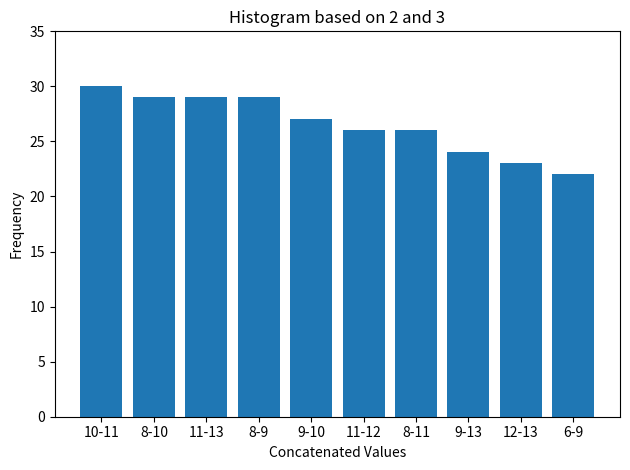

Reading right to left, list all the values displayed in this chart.

22	23	24	26	26	27	29	29	29	30